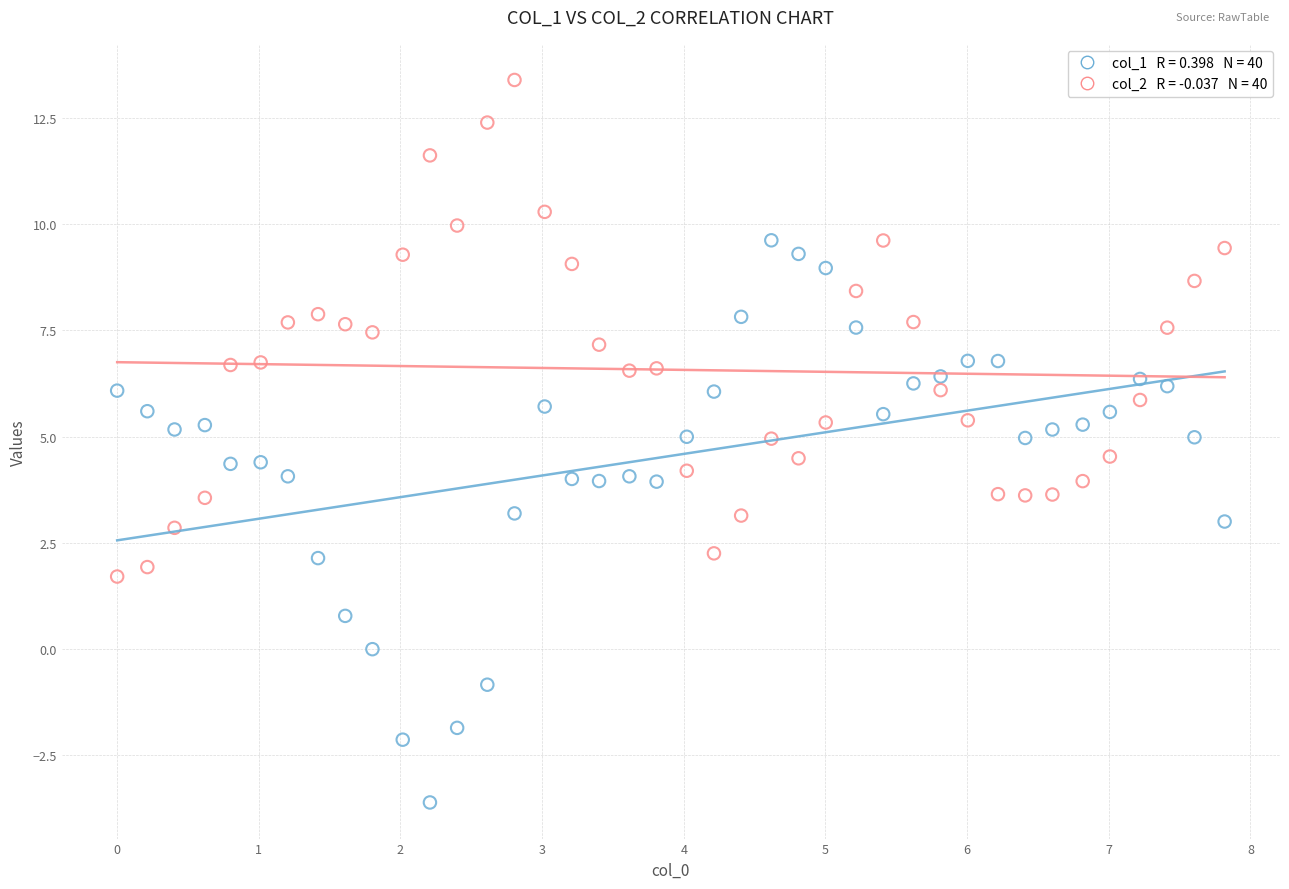

Across all data points, what is the range of X values (max minus min)?

7.8